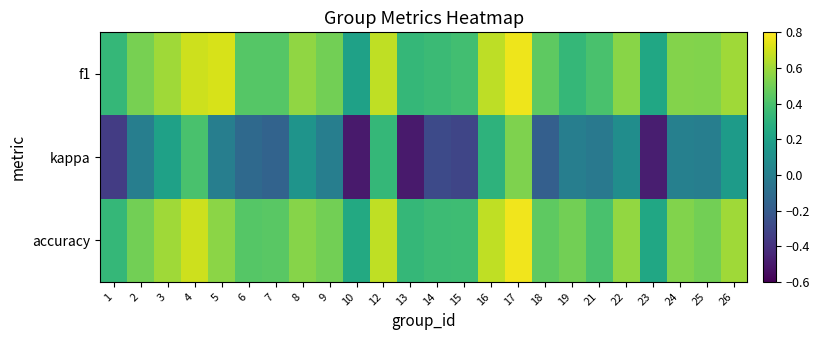

At which category is the sum across all series the highest?

17